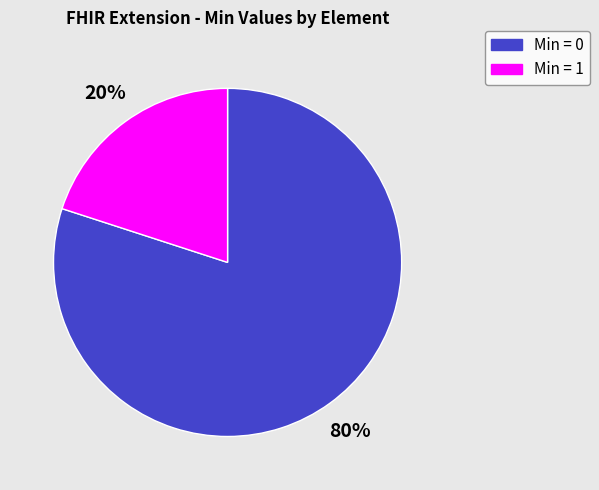

To the nearest percent, what is the difference between the largest and smallest slice percentages?

60%